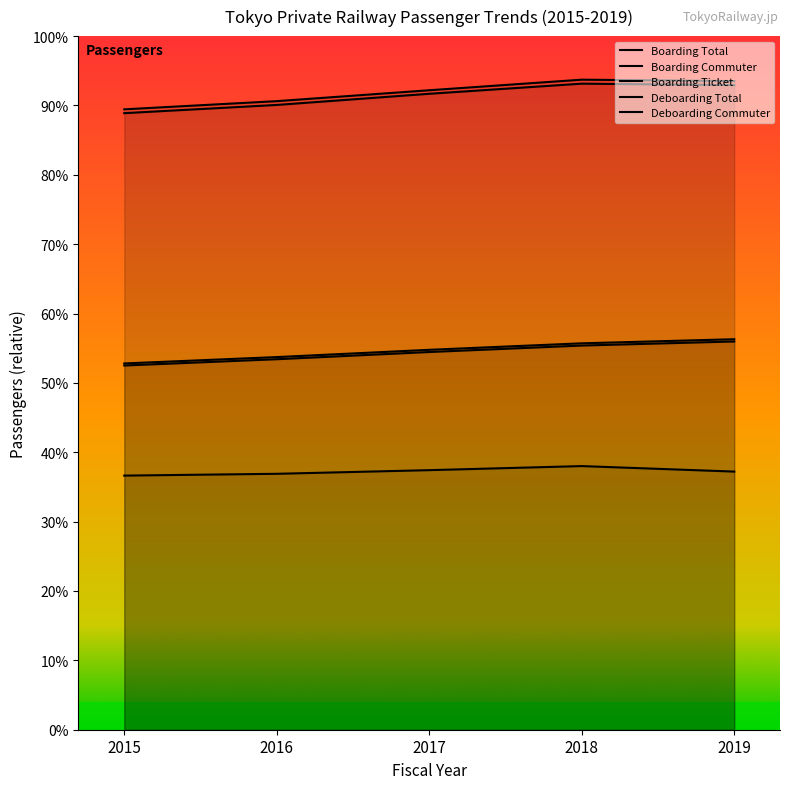

Which label corresponds to the smallest value in the chart?

2015